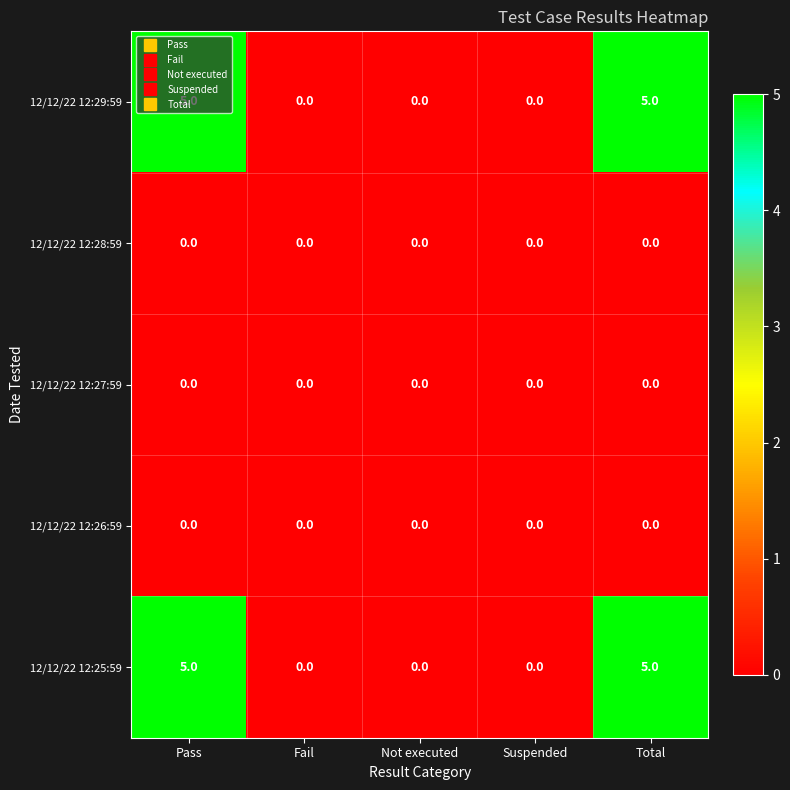

What is the maximum value for 12/12/22 12:25:59?

5